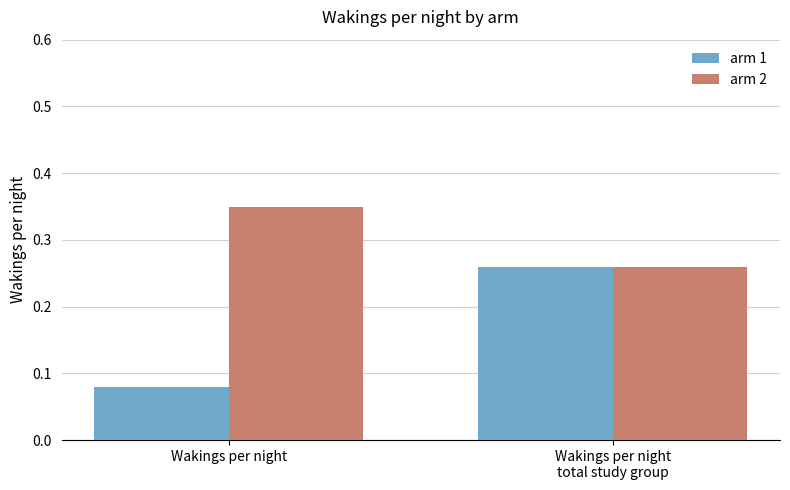

How many categories are shown in the chart?

2